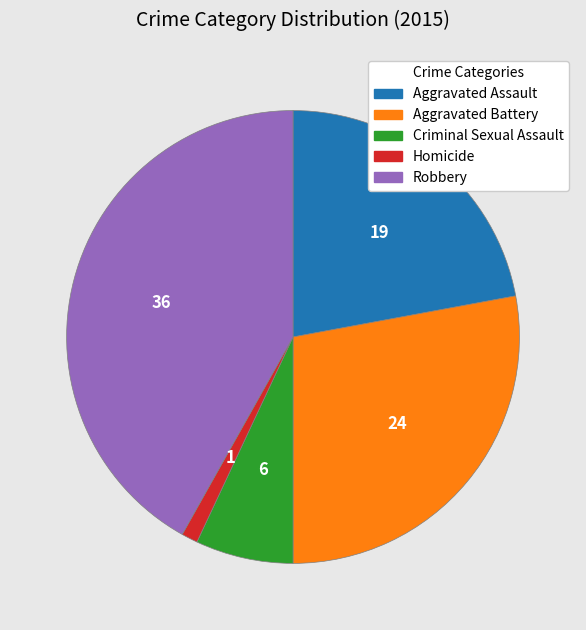

Count the number of slices in the pie.

5